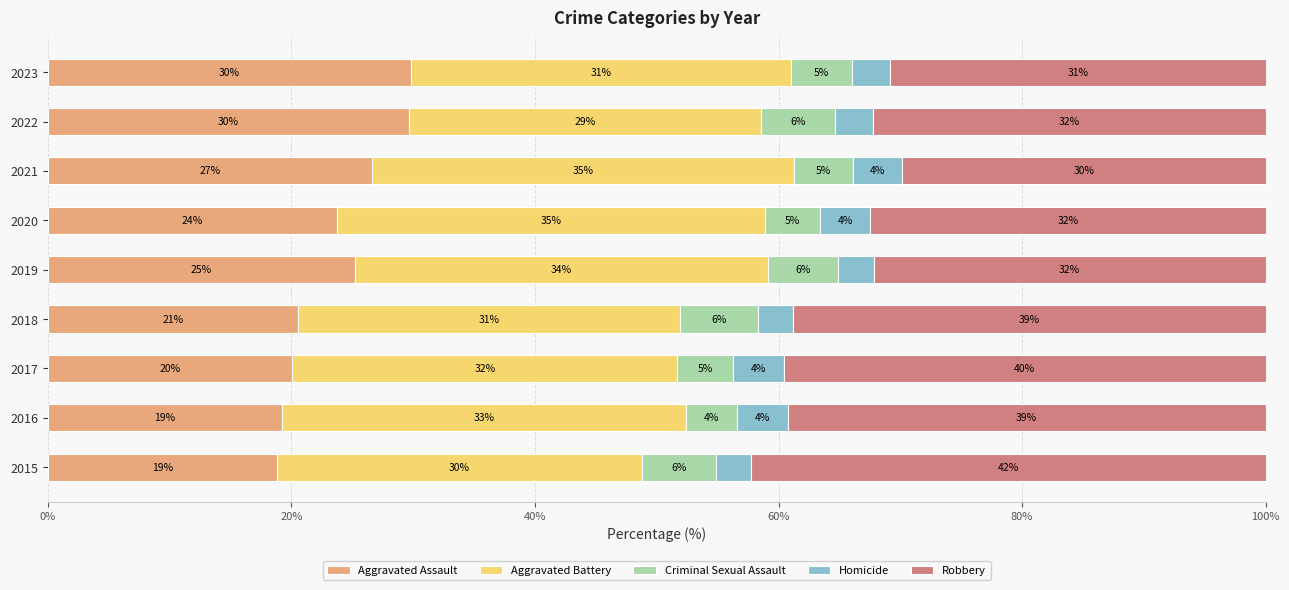

What is the difference between the maximum and minimum values in the Robbery series?

12.4